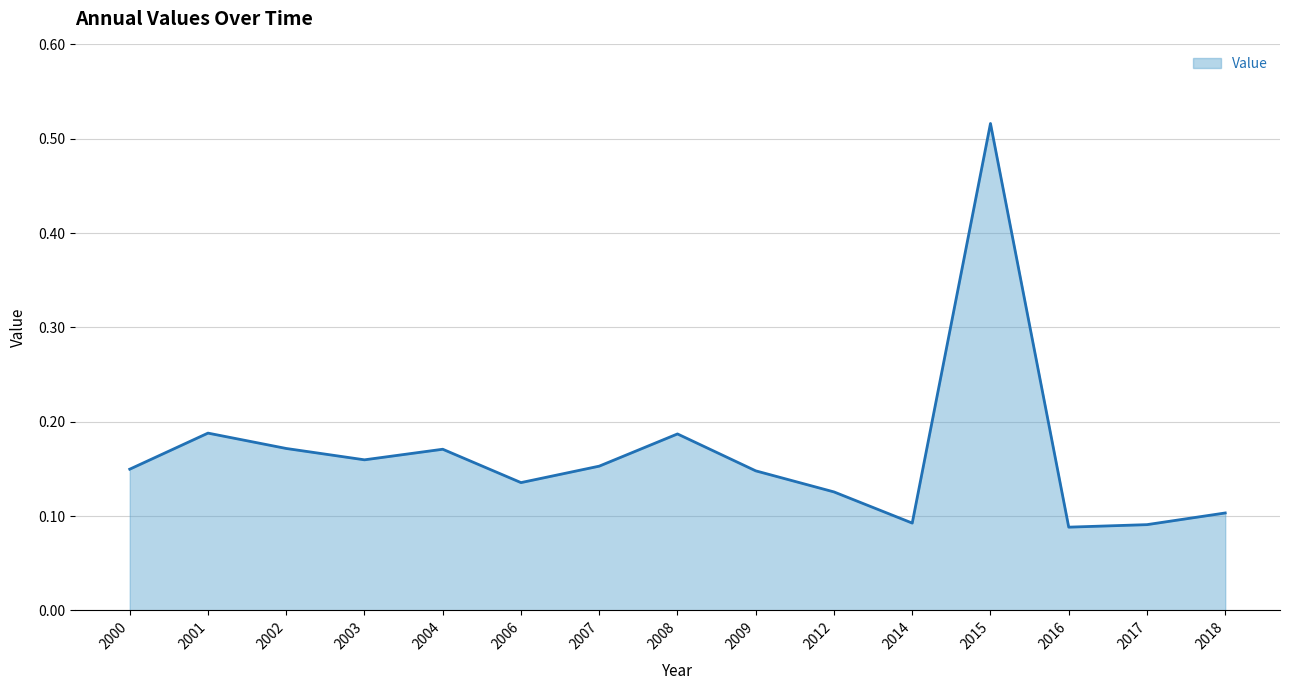

Which has a higher value, 2008 or 2014?

2008